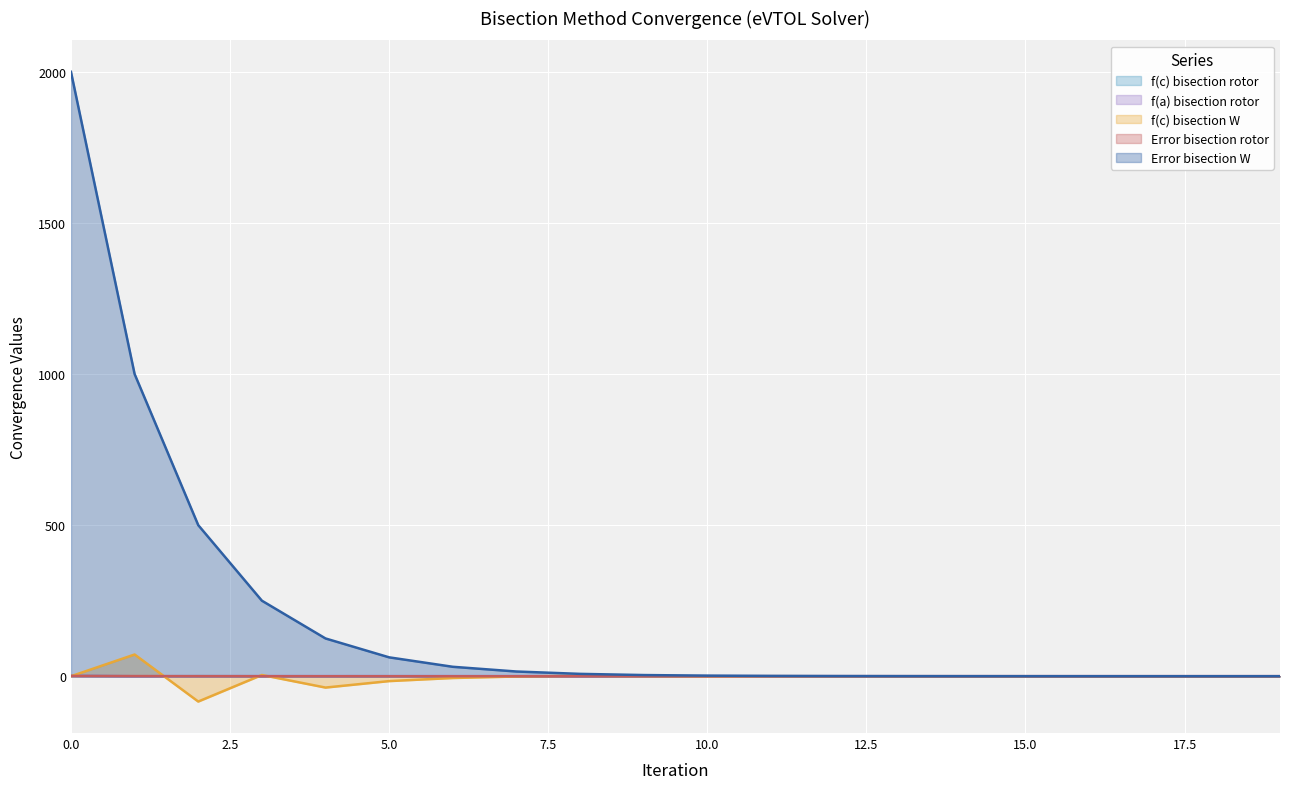

What is the difference between the second highest and minimum values in the f(c) bisection rotor (line) series?

0.3